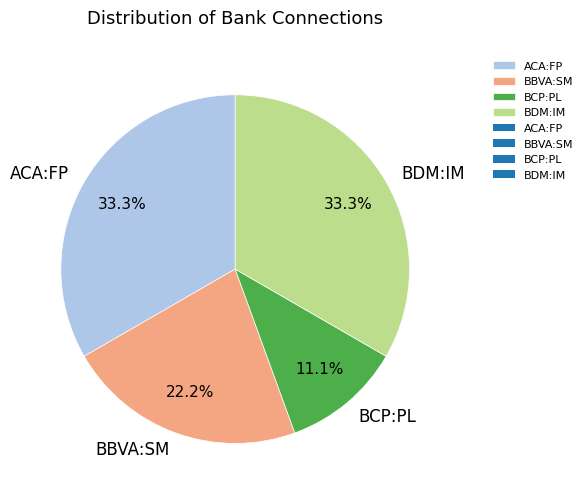

What is the total percentage of BCP:PL and BBVA:SM?

33.3%